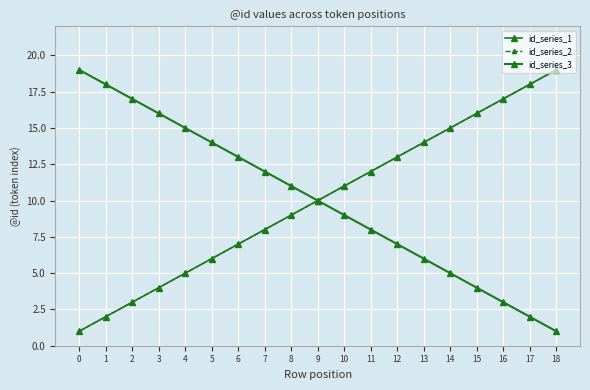

The value of id_series_2 at 4 is 9. True or false?

False